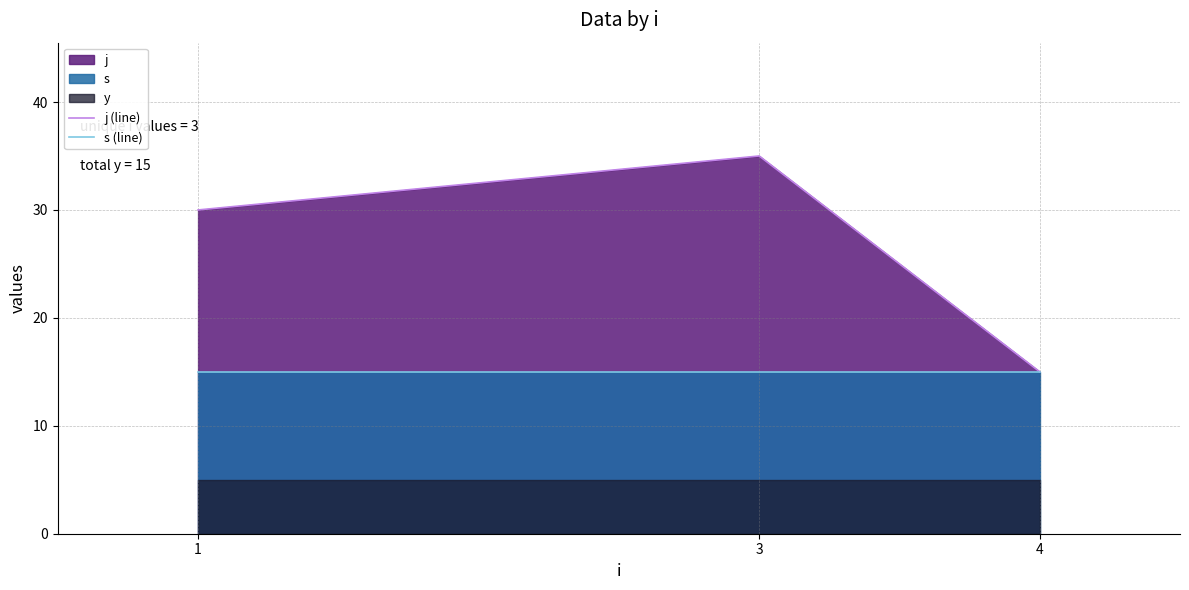

What is the maximum value shown in the chart?

35